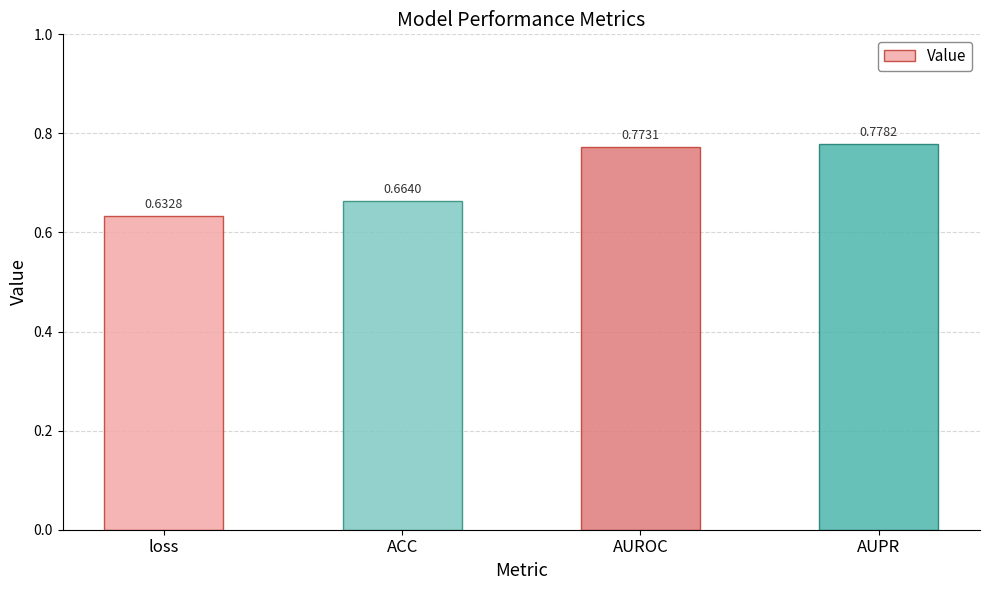

What is the label of the 3rd bar from the left?

AUROC